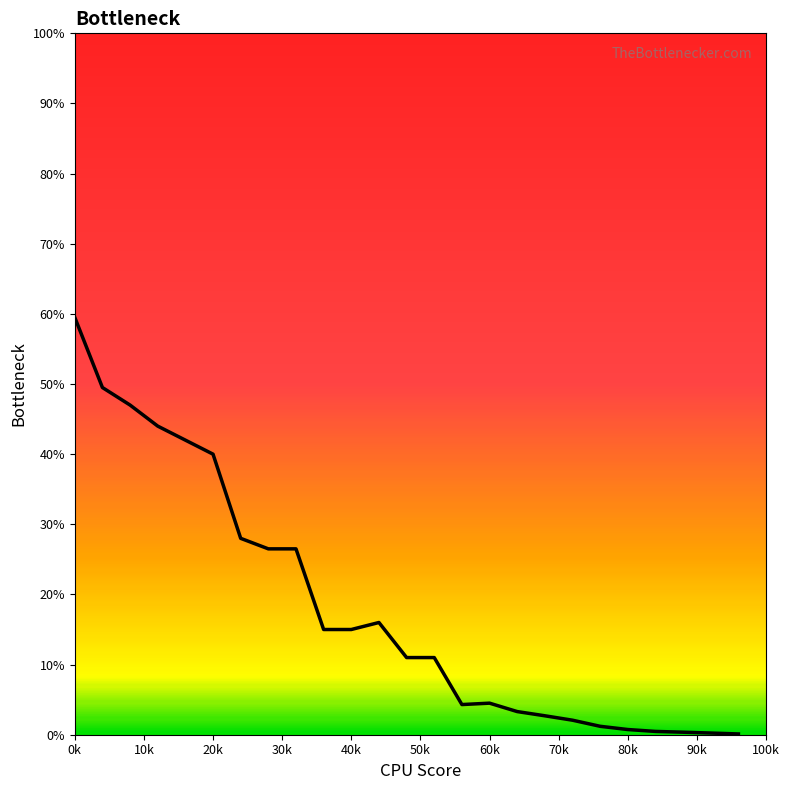

What is the greatest value displayed?

59.5